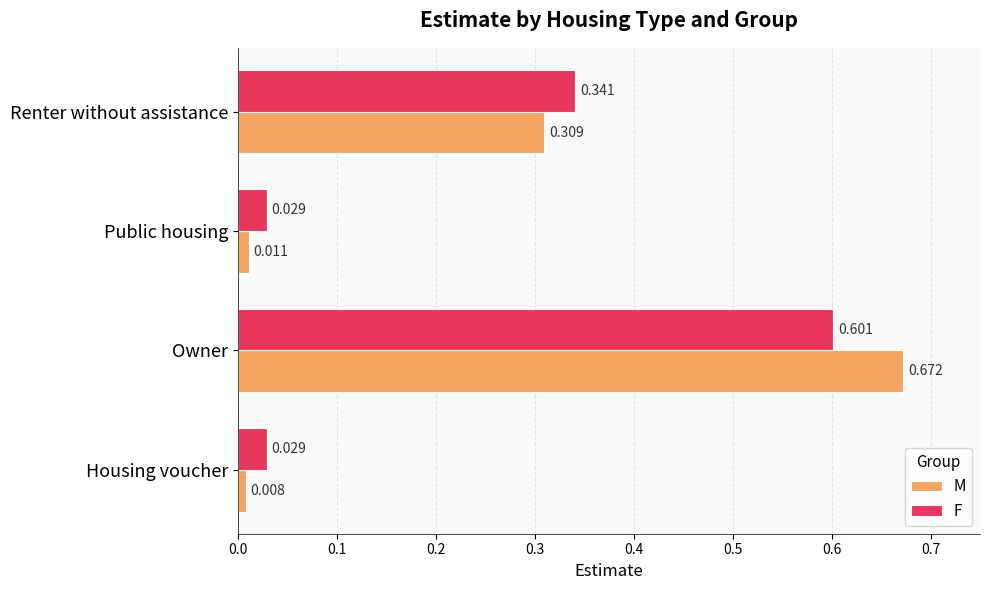

Rank the series by their maximum value, from highest to lowest.

M, F